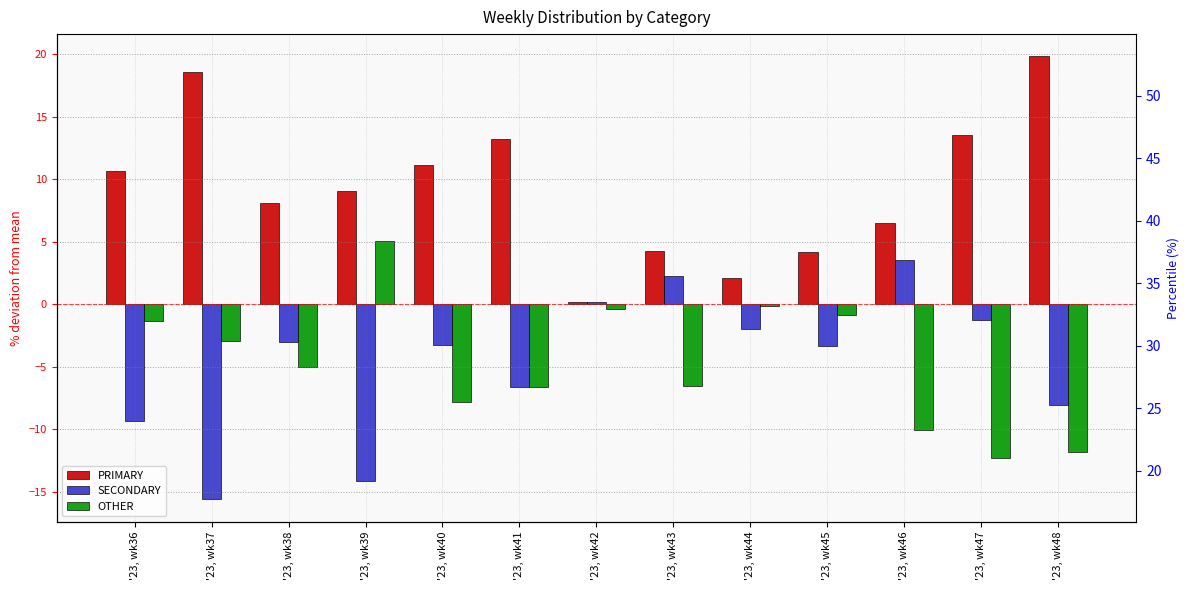

Reading left to right, what are all the values shown in this chart?

PRIMARY: '23, wk36=10.7	'23, wk37=18.6	'23, wk38=8.1	'23, wk39=9.1	'23, wk40=11.1	'23, wk41=13.2	'23, wk42=0.2	'23, wk43=4.2	'23, wk44=2.1	'23, wk45=4.2	'23, wk46=6.5	'23, wk47=13.5	'23, wk48=19.8
SECONDARY: '23, wk36=-9.3	'23, wk37=-15.6	'23, wk38=-3.0	'23, wk39=-14.1	'23, wk40=-3.3	'23, wk41=-6.6	'23, wk42=0.2	'23, wk43=2.3	'23, wk44=-1.9	'23, wk45=-3.3	'23, wk46=3.6	'23, wk47=-1.2	'23, wk48=-8.0
OTHER: '23, wk36=-1.3	'23, wk37=-3.0	'23, wk38=-5.0	'23, wk39=5.1	'23, wk40=-7.8	'23, wk41=-6.6	'23, wk42=-0.4	'23, wk43=-6.5	'23, wk44=-0.1	'23, wk45=-0.8	'23, wk46=-10.0	'23, wk47=-12.3	'23, wk48=-11.8